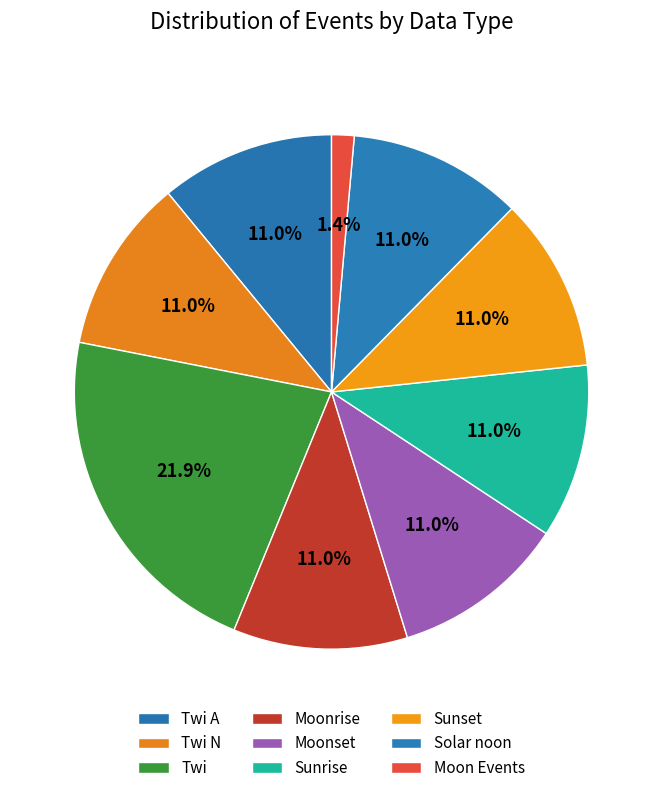

How many slices are in this pie chart?

9